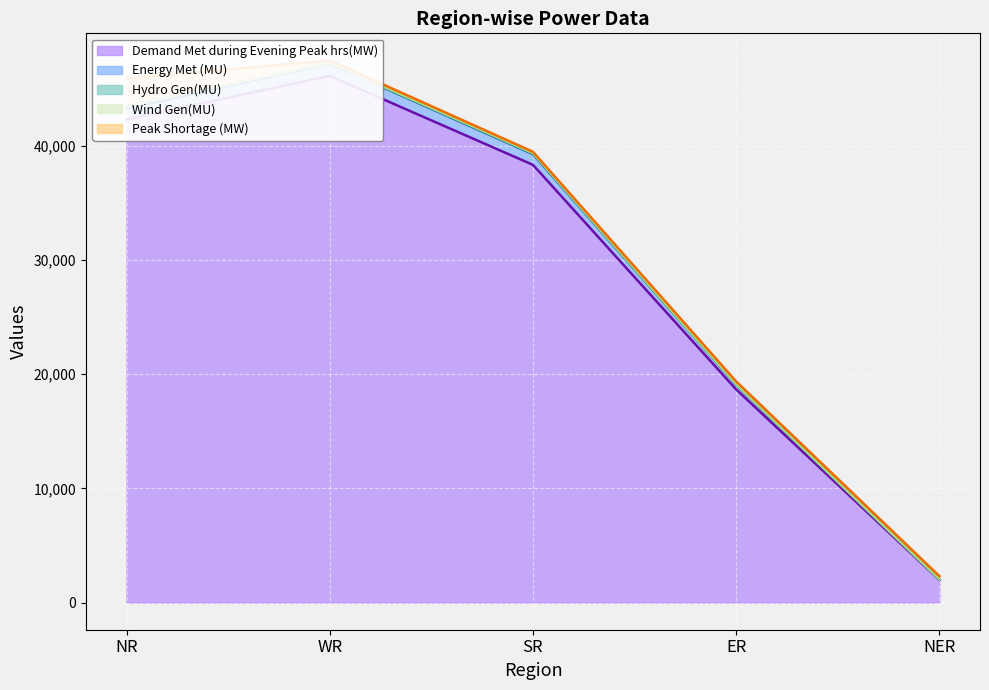

Reading left to right, extract all data points from this chart.

Demand Met during Evening Peak hrs(MW): 42303	46121	38332	18667	1999
Energy Met (MU): 936	1083	941	409	32
Hydro Gen(MU): 223	31	58	34	11
Wind Gen(MU): 4	28	18	0	0
Peak Shortage (MW): 2438	209	125	258	284